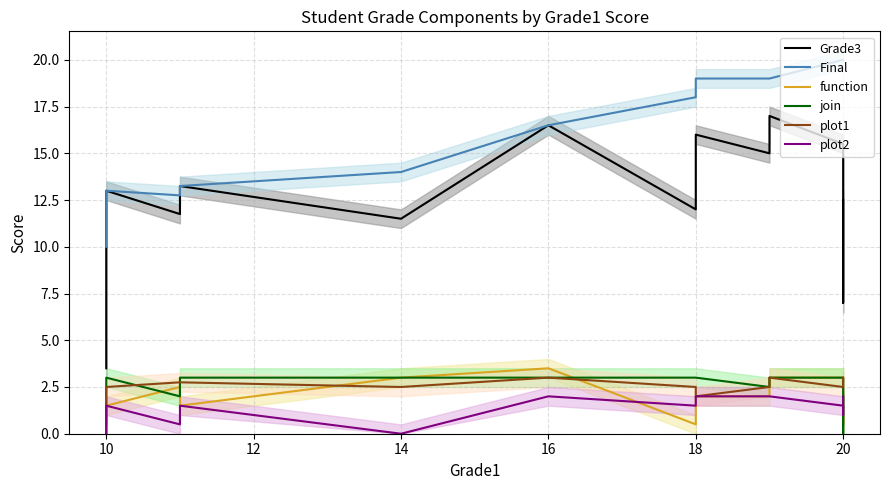

Is the value of Grade3 at 18 greater than the value of plot2 at 9?

Yes